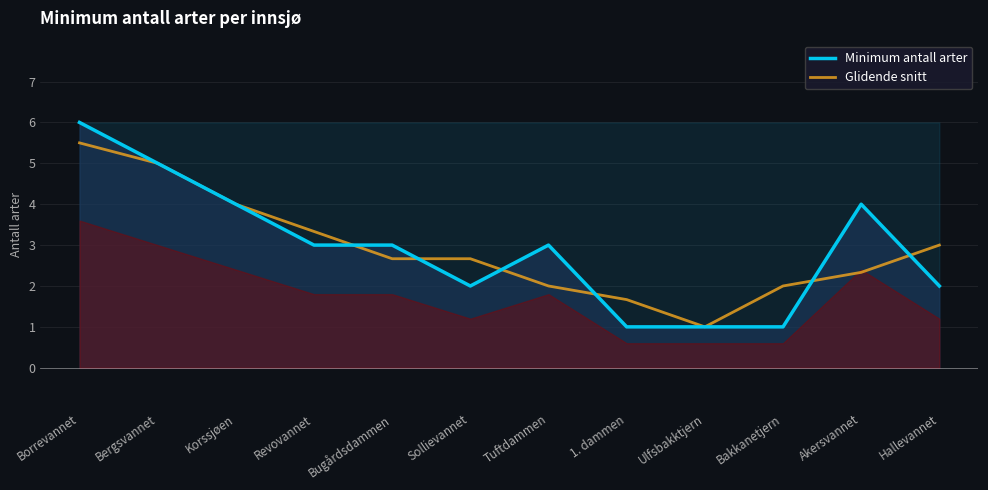

What is the label of the 11th point from the right?

Bergsvannet